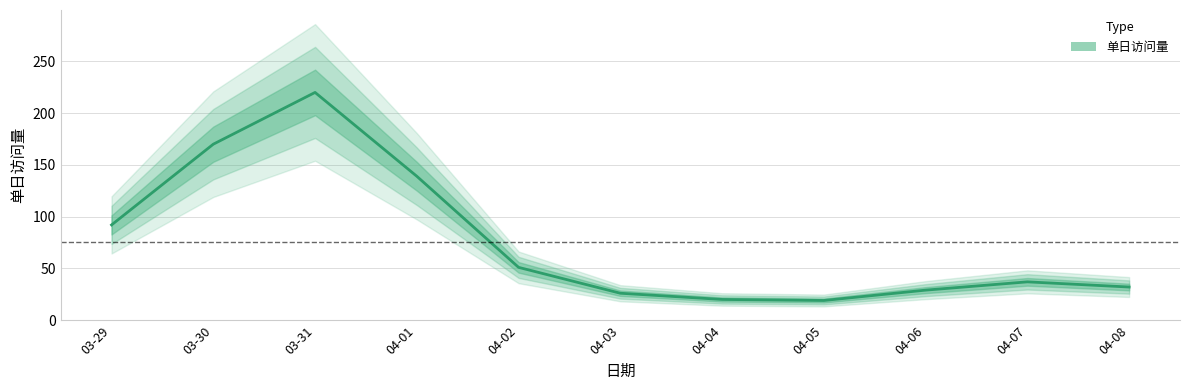

At which label is the value closest to 119?

04-01